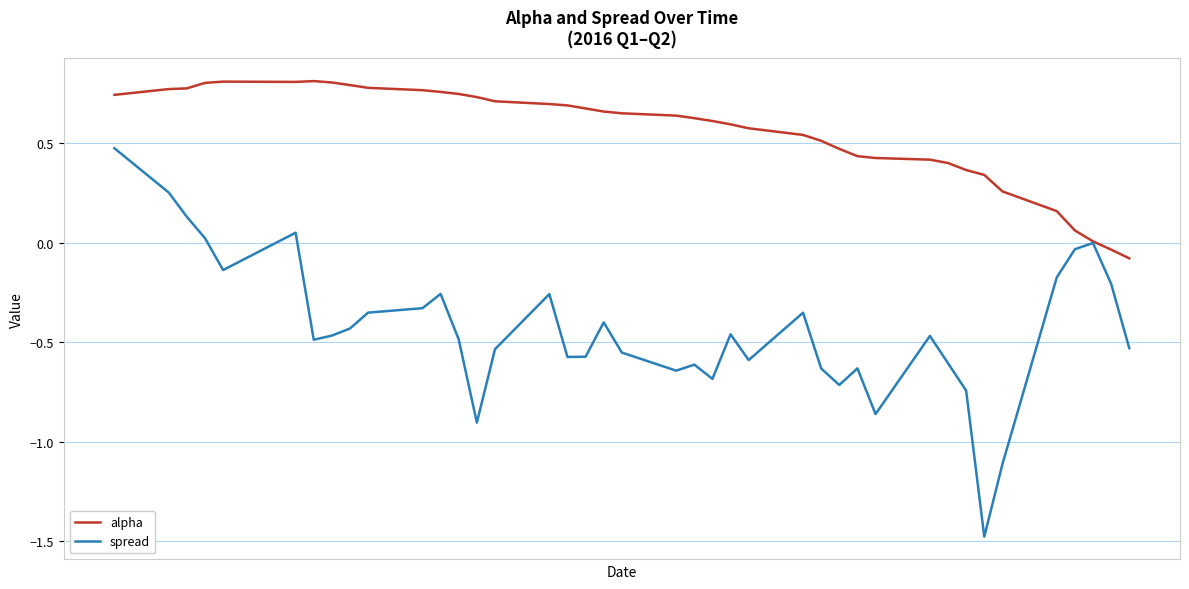

Which series has the widest spread of values?

spread